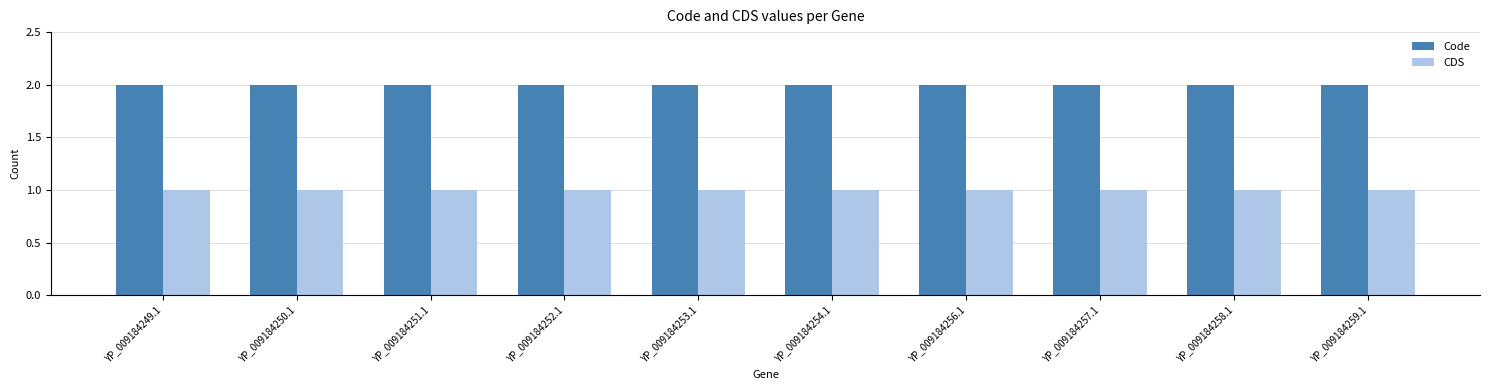

Does the chart contain any negative values?

No